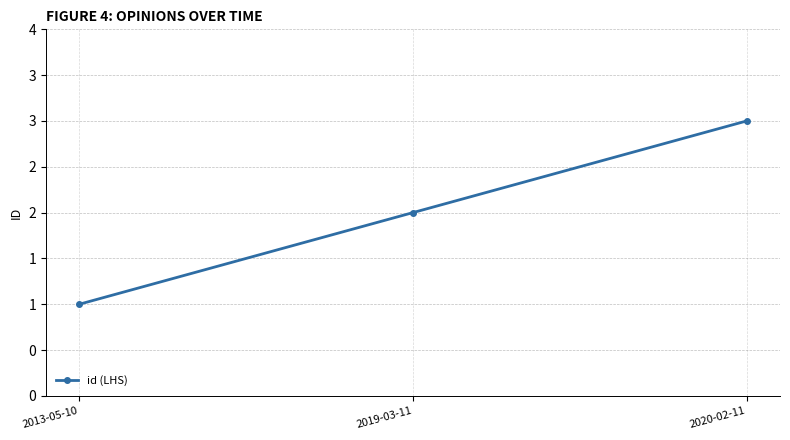

What is the sum of the values at 2020-02-11 and 2013-05-10?

4